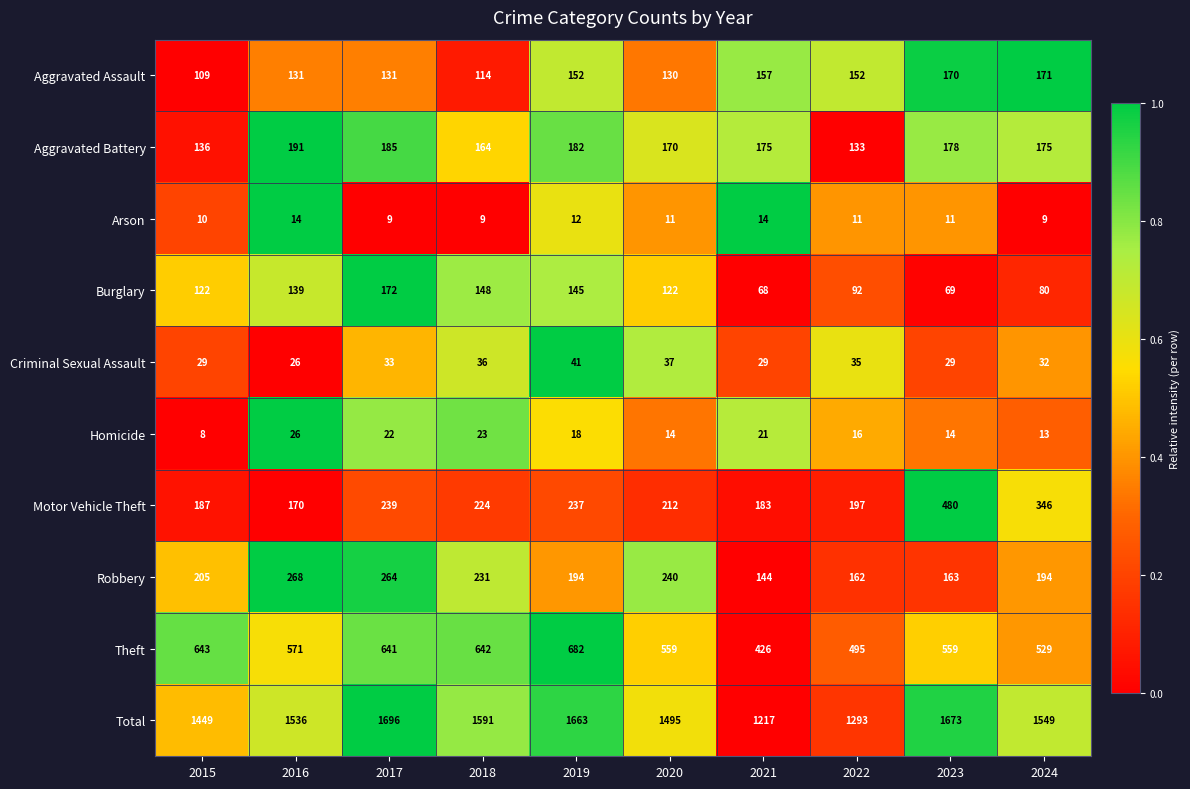

What is the approximate value of Aggravated Assault at 2022, to the nearest 5?

150